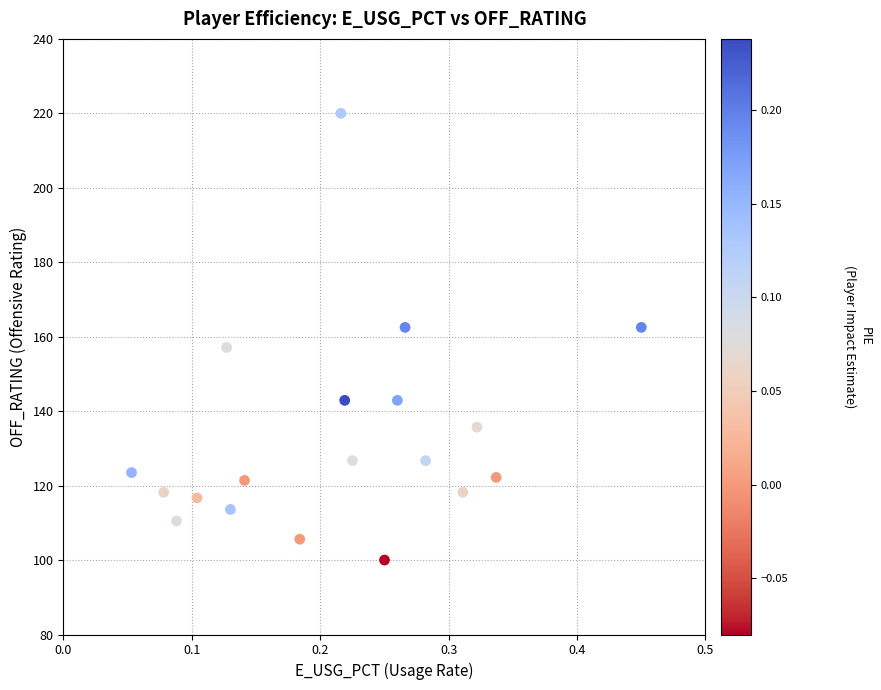

What is the range of Y values (max minus min)?

120.0